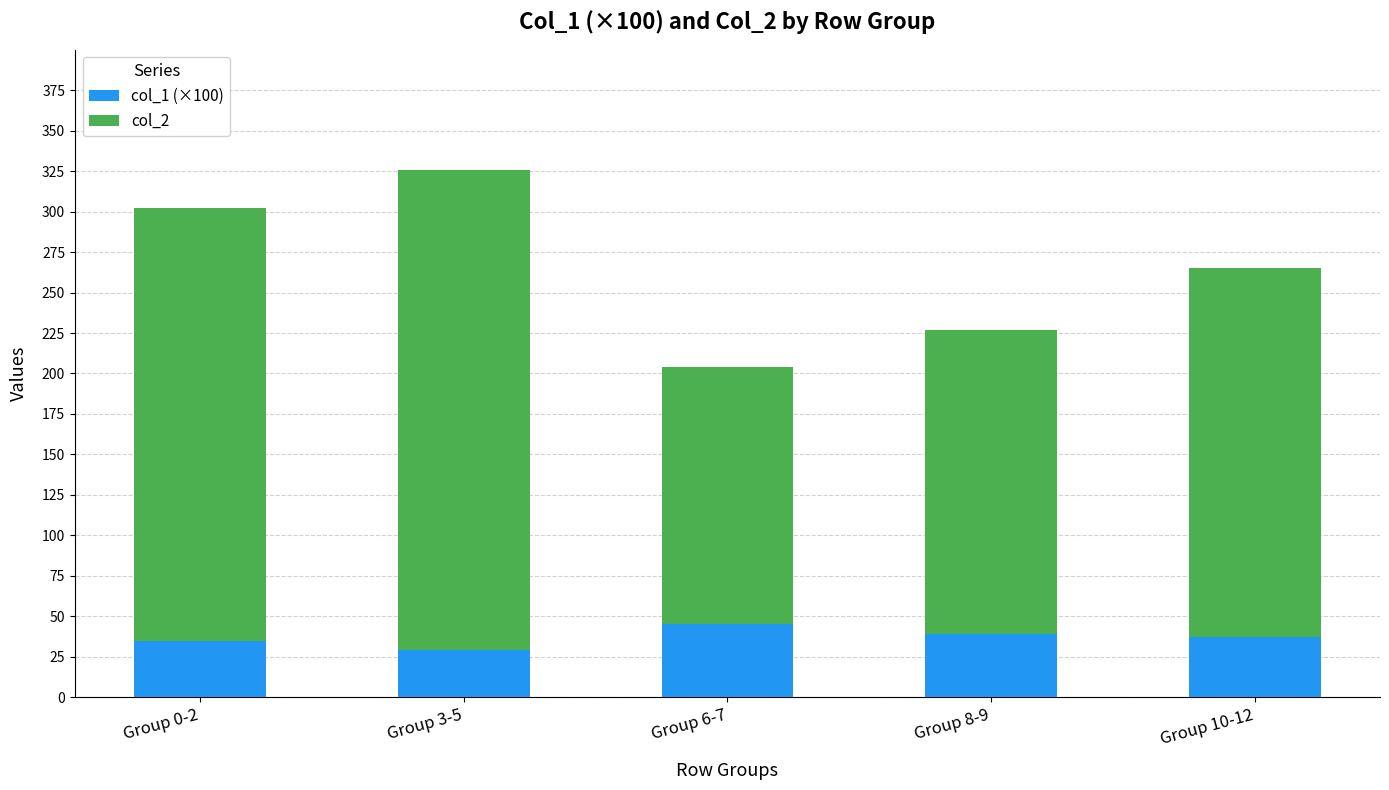

Are the bars horizontal?

No